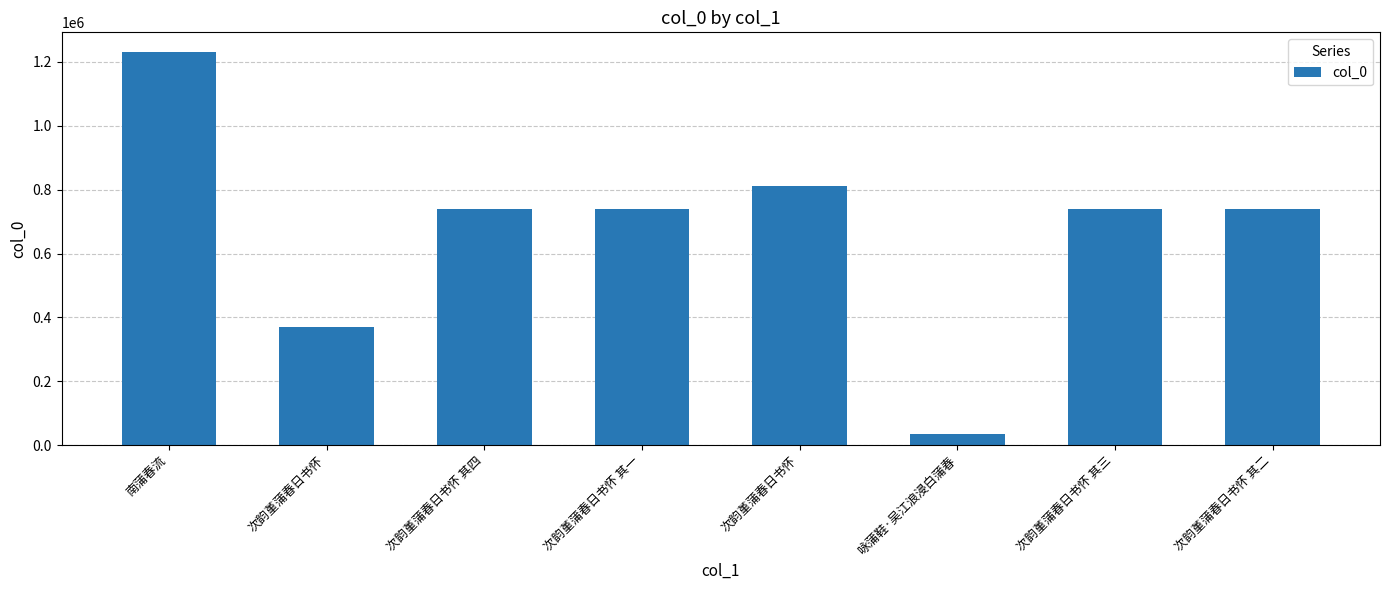

What is the label of the 1st bar from the right?

次韵堇蒲春日书怀 其二